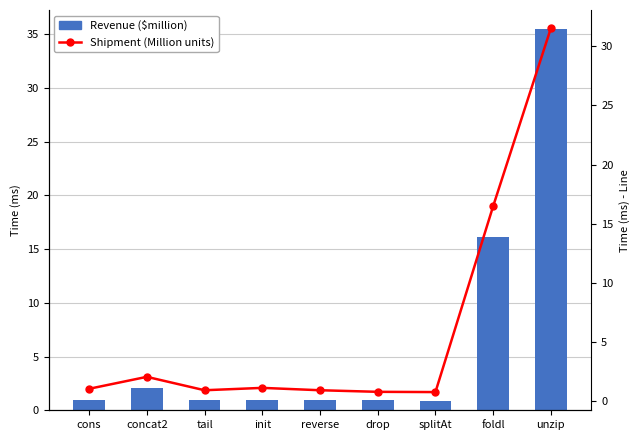

At which label is Shipment (Million units) closest to 16?

foldl